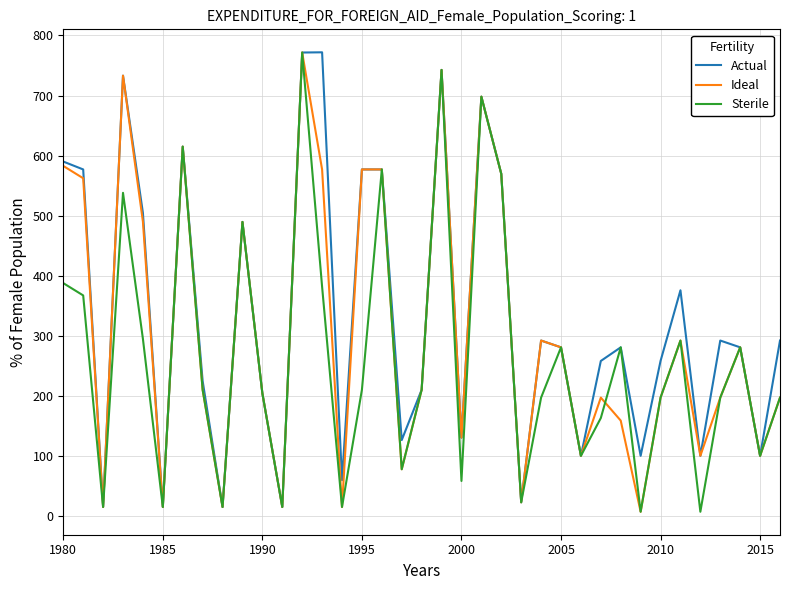

What is the difference between the maximum and minimum values in the Actual series?

756.5